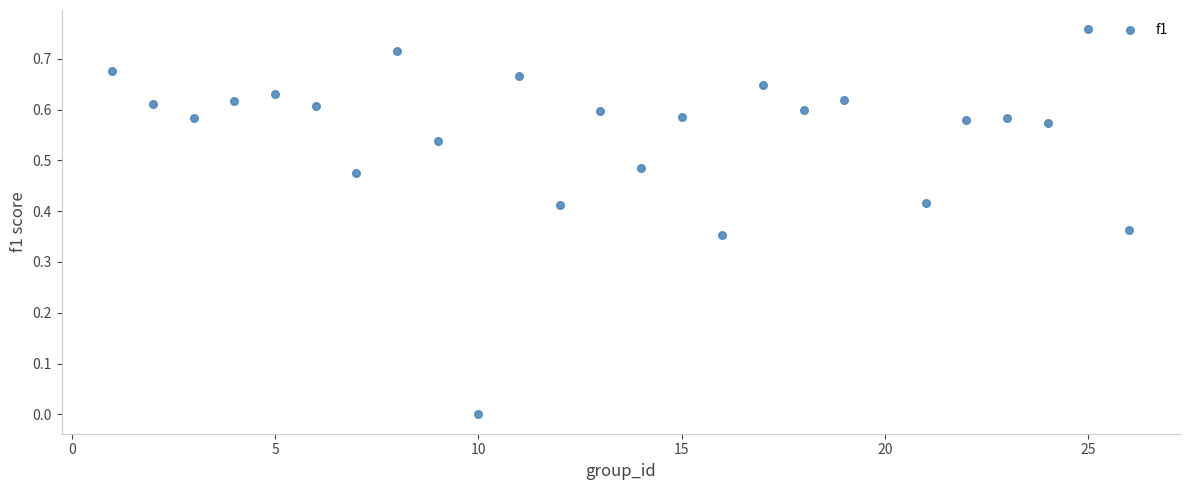

What is the range of X values (max minus min)?

25.0